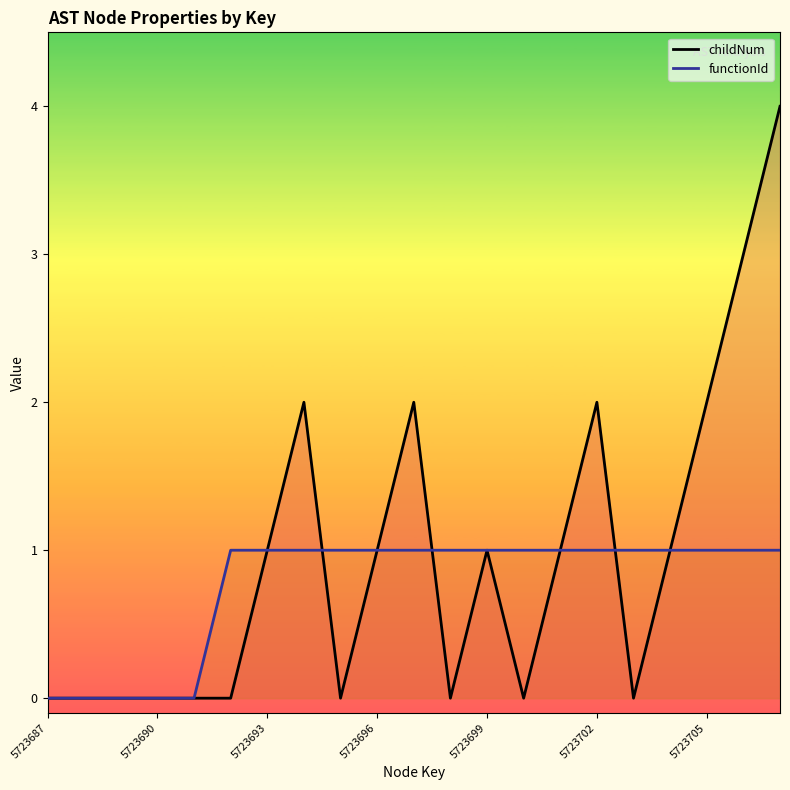

Which series has the largest total across all categories?

childNum